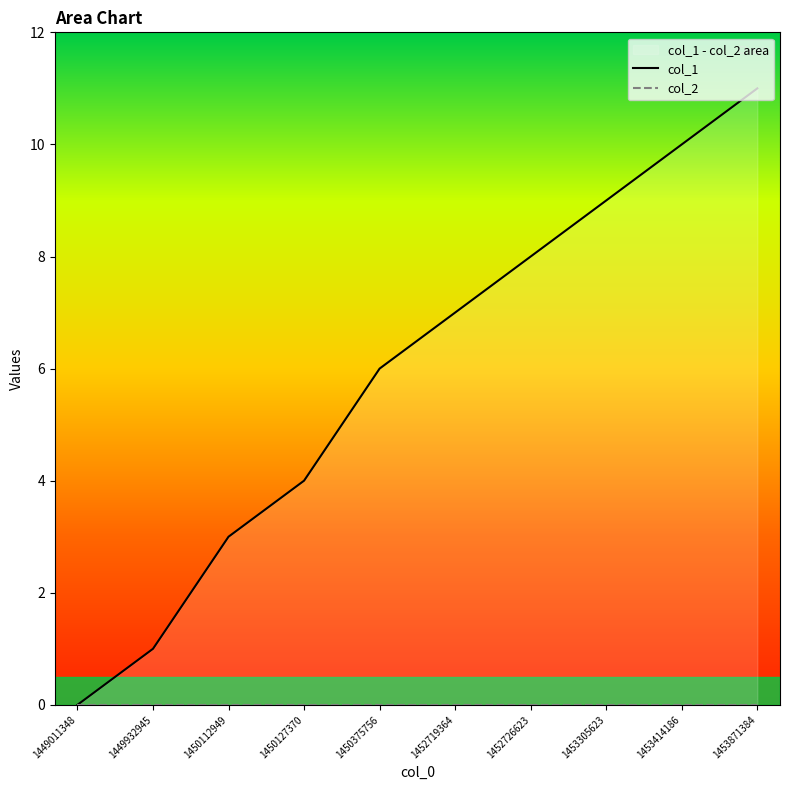

Which series has the largest range (max minus min)?

col_1